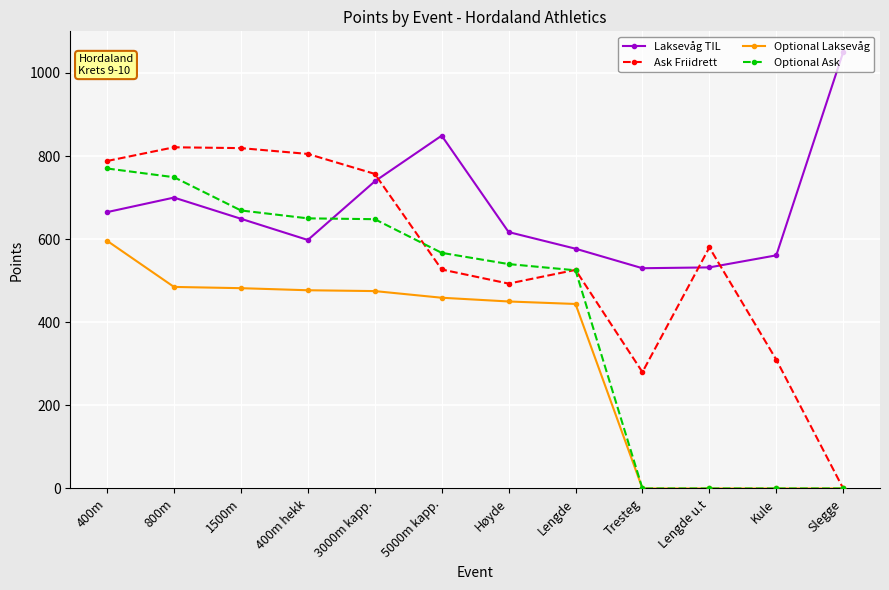

How many interior local peaks does the Laksevåg TIL series have?

2